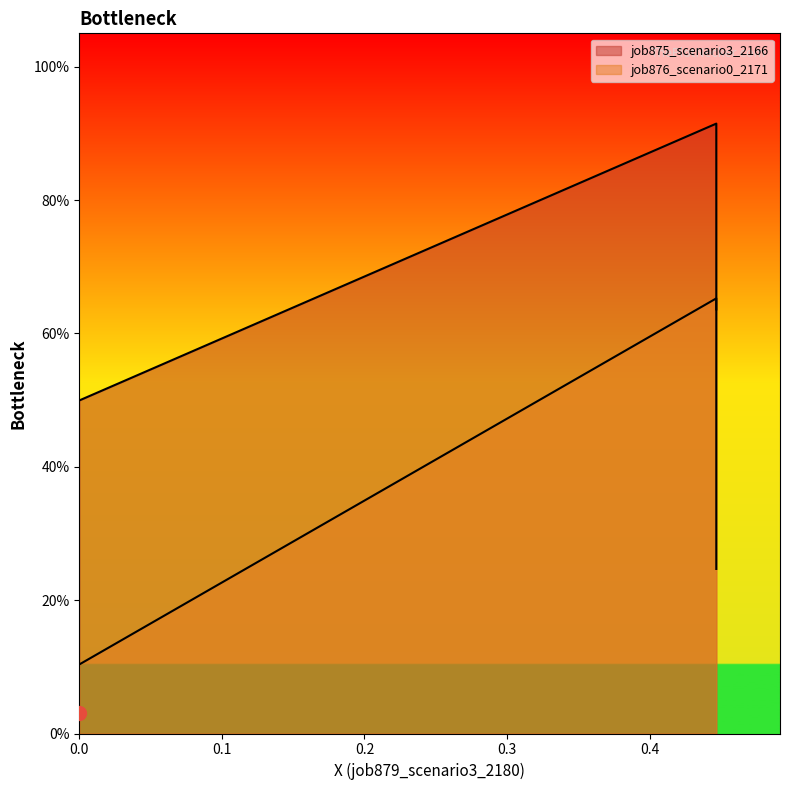

How many series are shown in this chart?

2